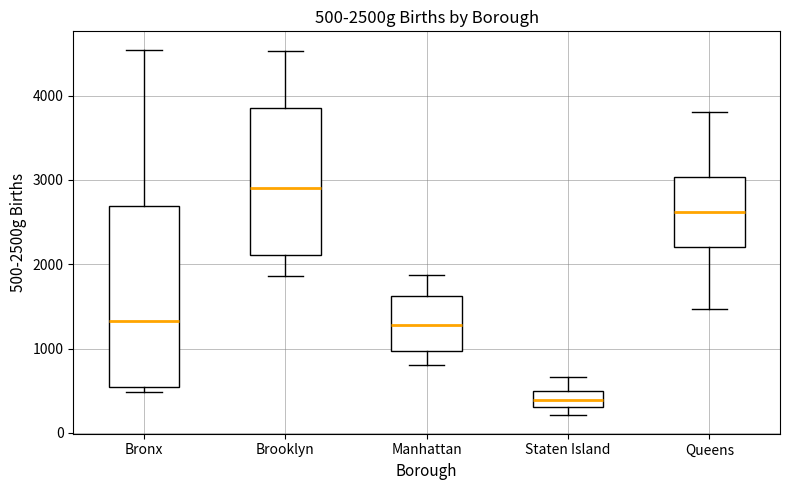

Which box has the highest median line?

Brooklyn